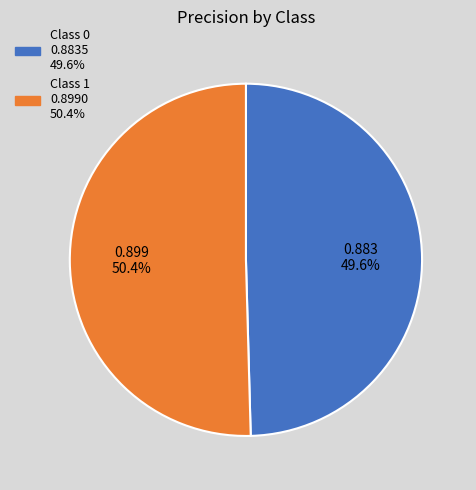

To the nearest percent, what is the average slice percentage?

50%